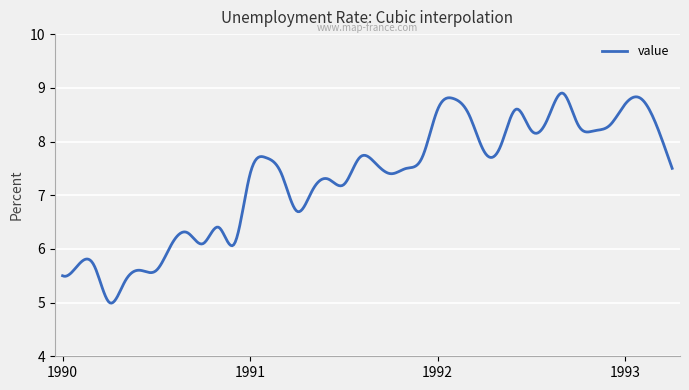

What is the greatest value displayed?

8.9